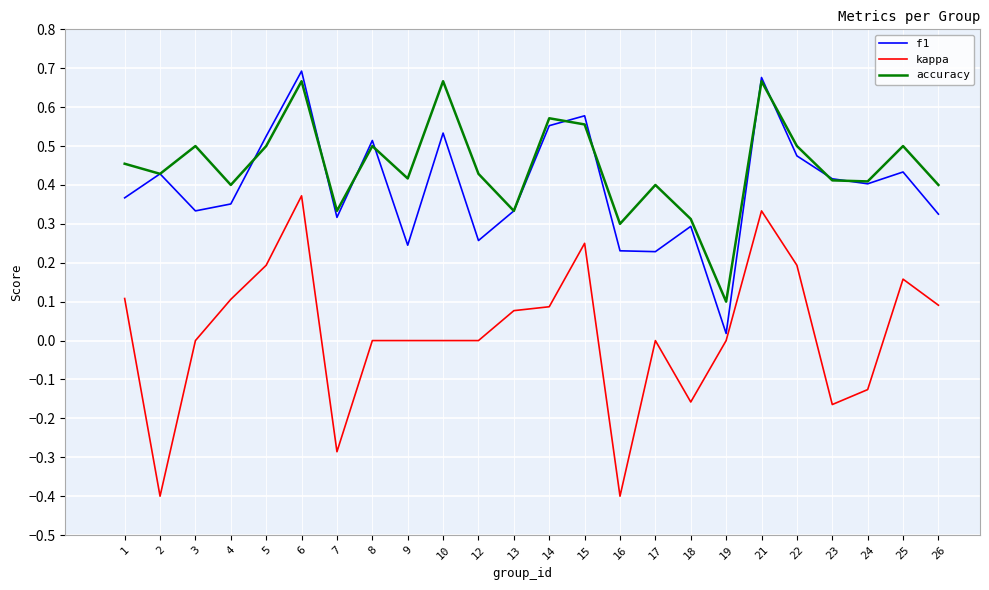

In accuracy, how many points are higher than both neighbors (excluding endpoints)?

8